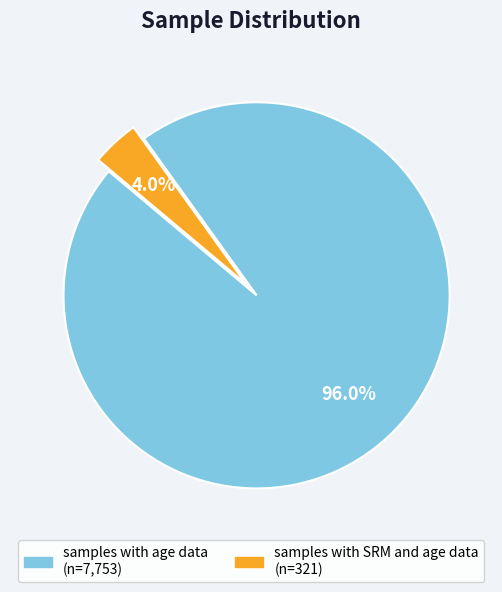

How much of the chart is everything except samples with SRM and age data?

96.0%